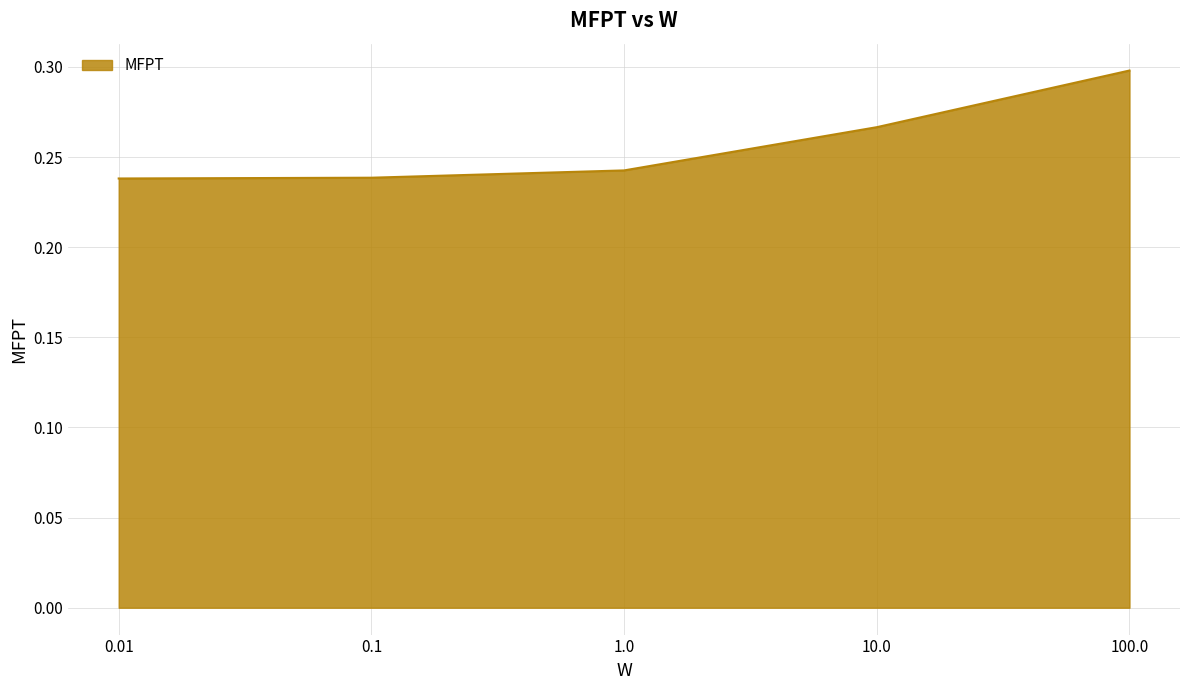

How many distinct data groups are displayed?

1